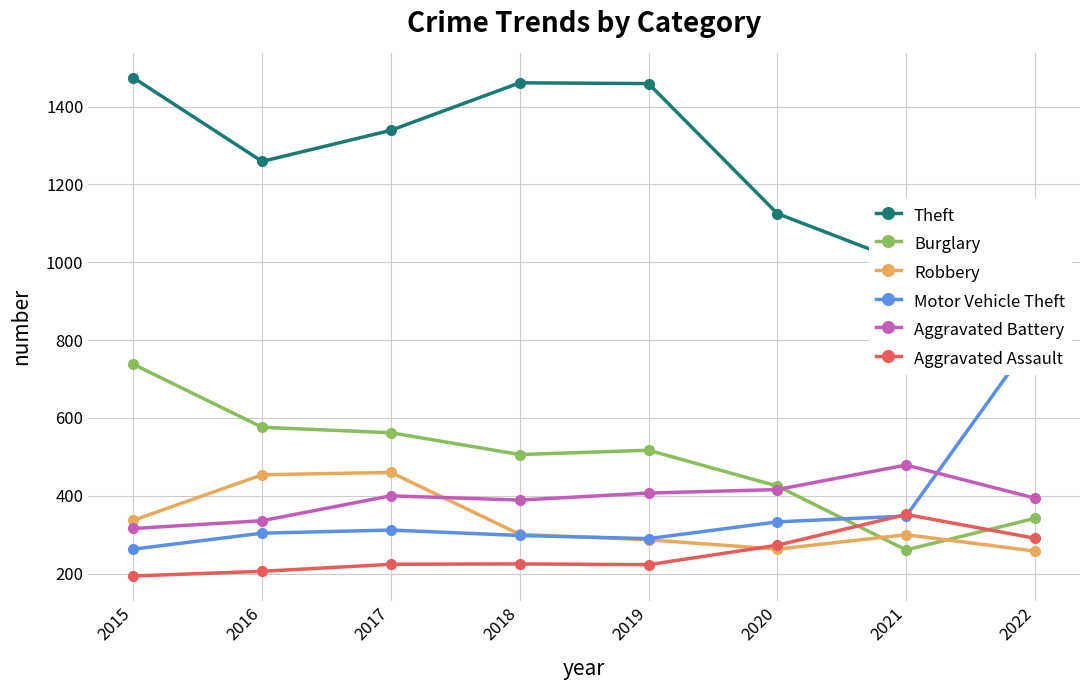

At 2016, list the series in order from largest to smallest.

Theft, Burglary, Robbery, Aggravated Battery, Motor Vehicle Theft, Aggravated Assault